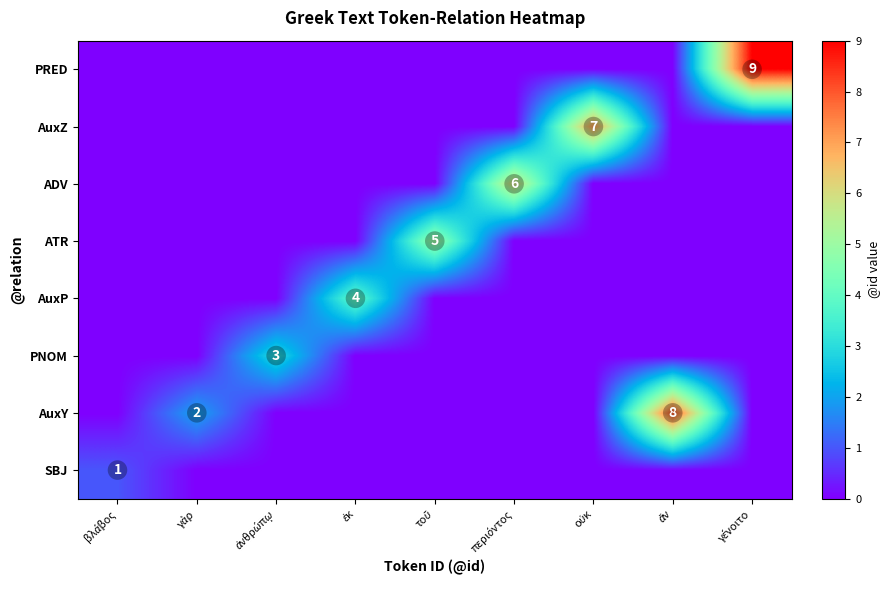

What is the total value across all series at οὐκ?

7